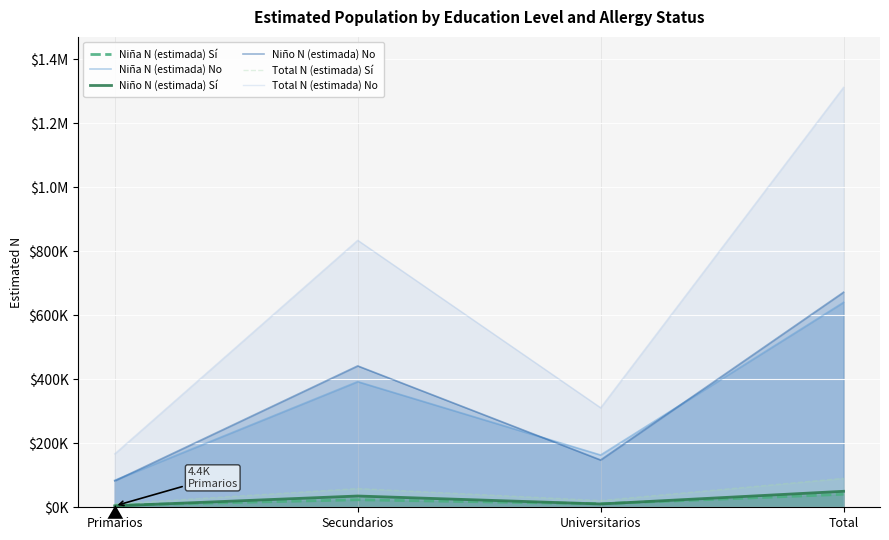

How many Niño N (estimada) No values are between 147761 and 672007?

3